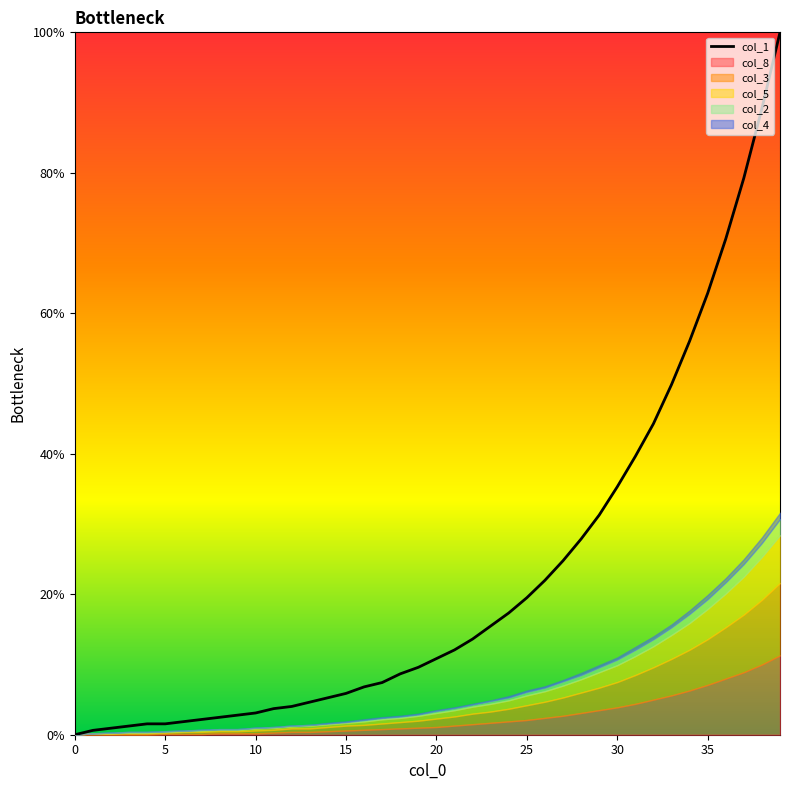

What is the approximate value at 34?

56.0